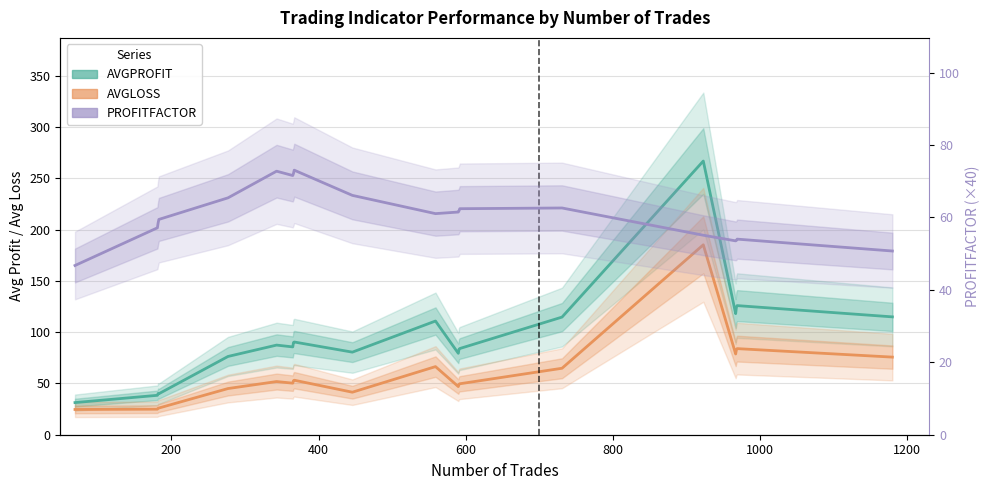

What is the minimum value shown in the chart?

24.6